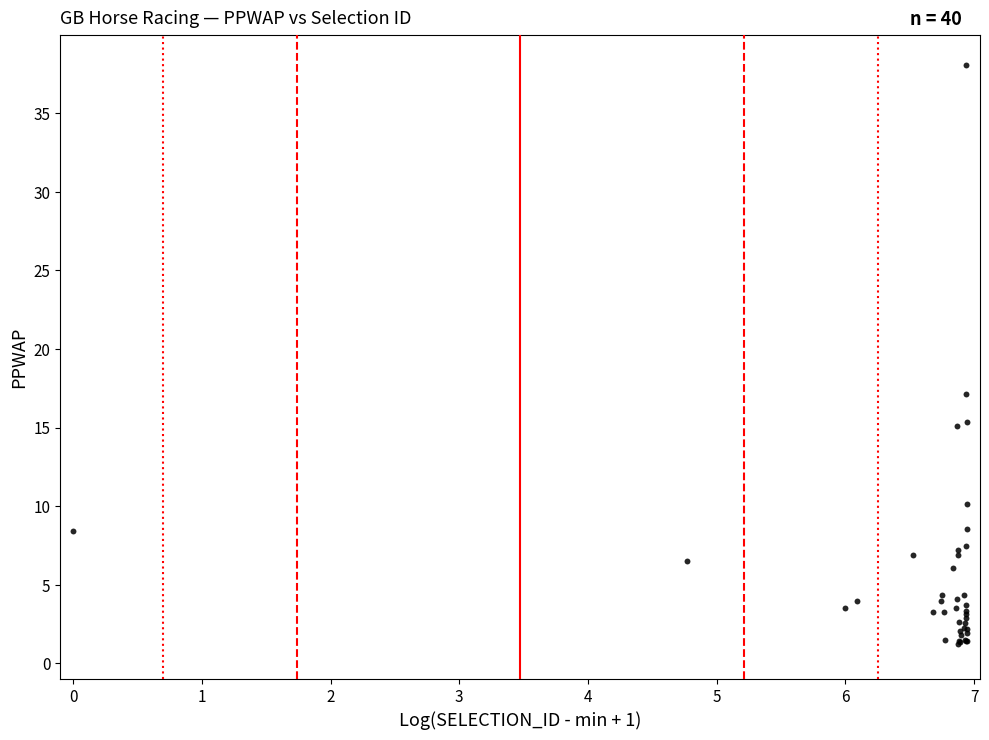

What Y value in the scatter plot is closest to 19?

17.1